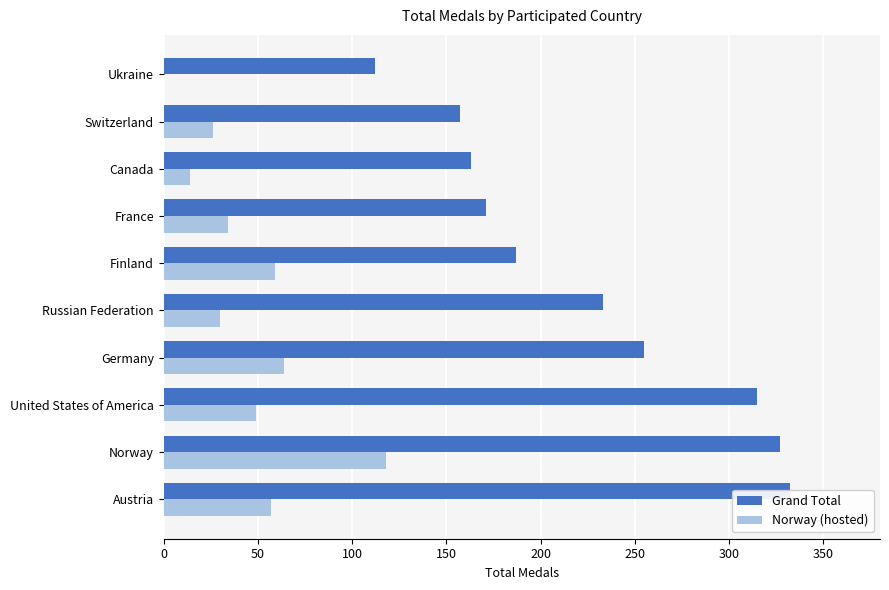

What are all the series names shown in the legend?

Grand Total, Norway (hosted)